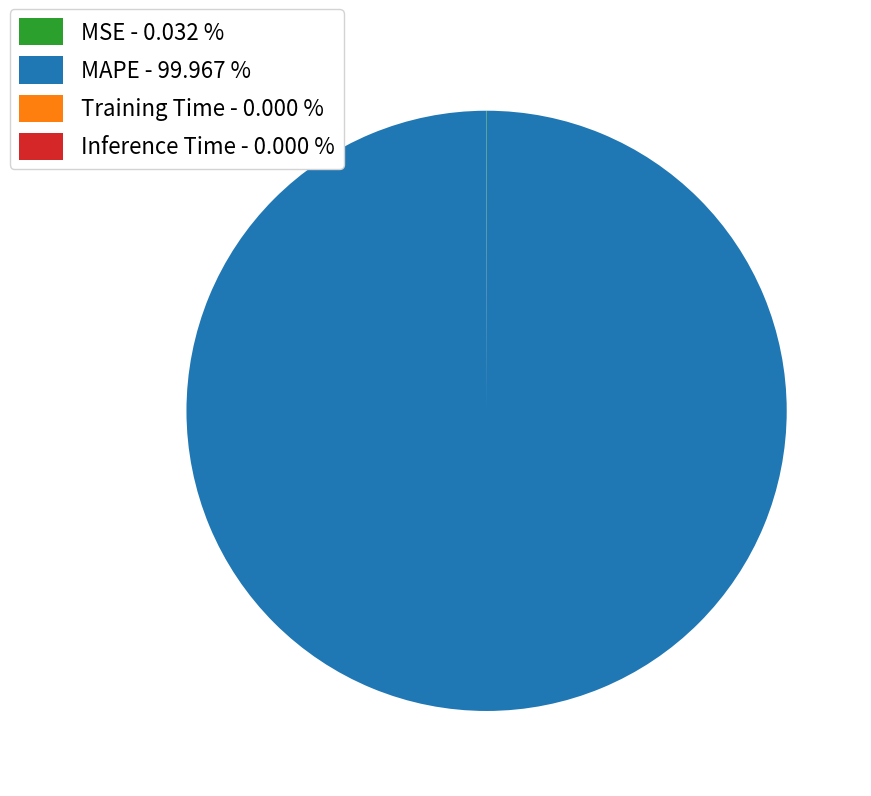

Does MSE account for over 50% of the chart?

No